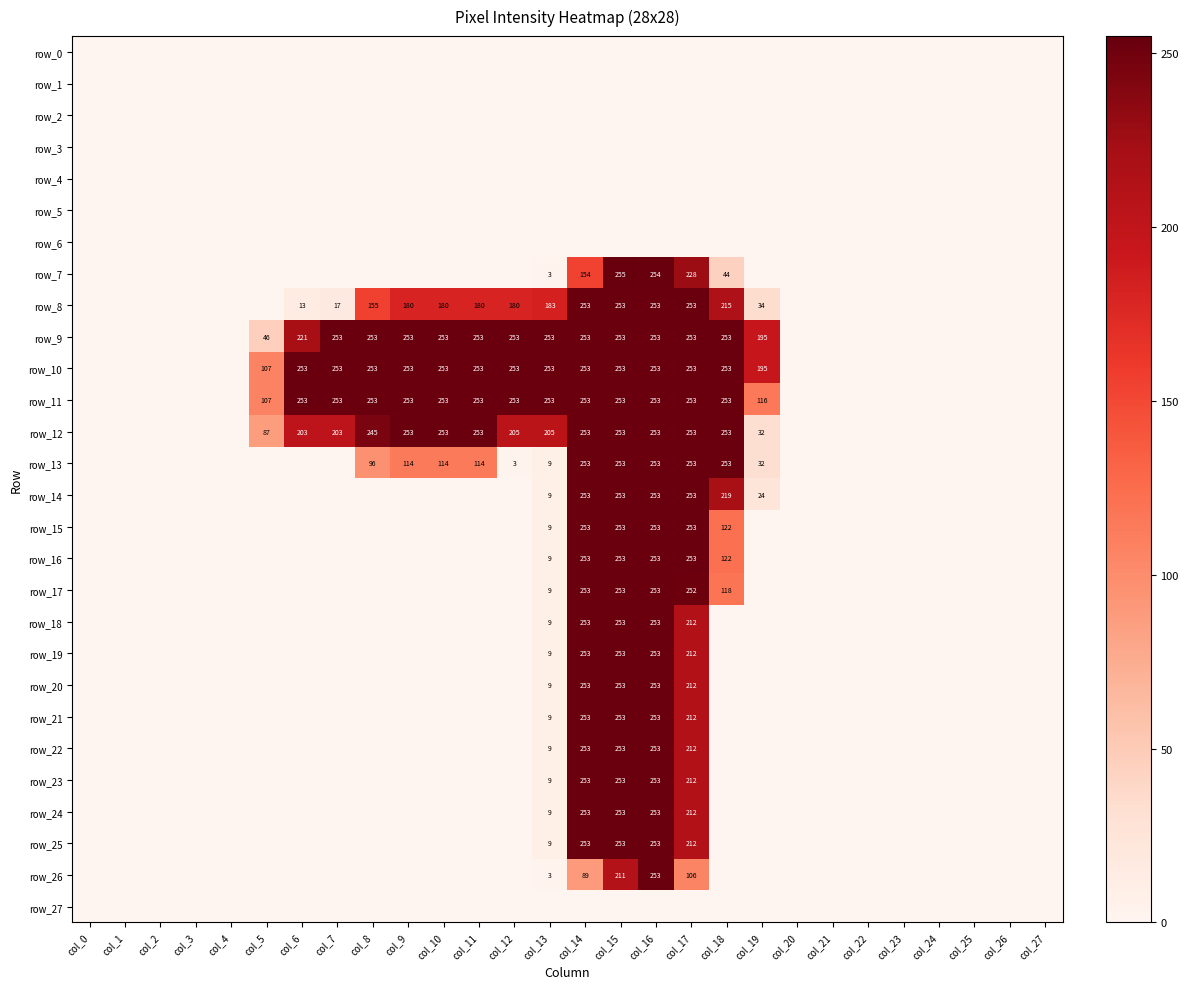

Between col_2 and col_13, which series saw the biggest shift?

row_9